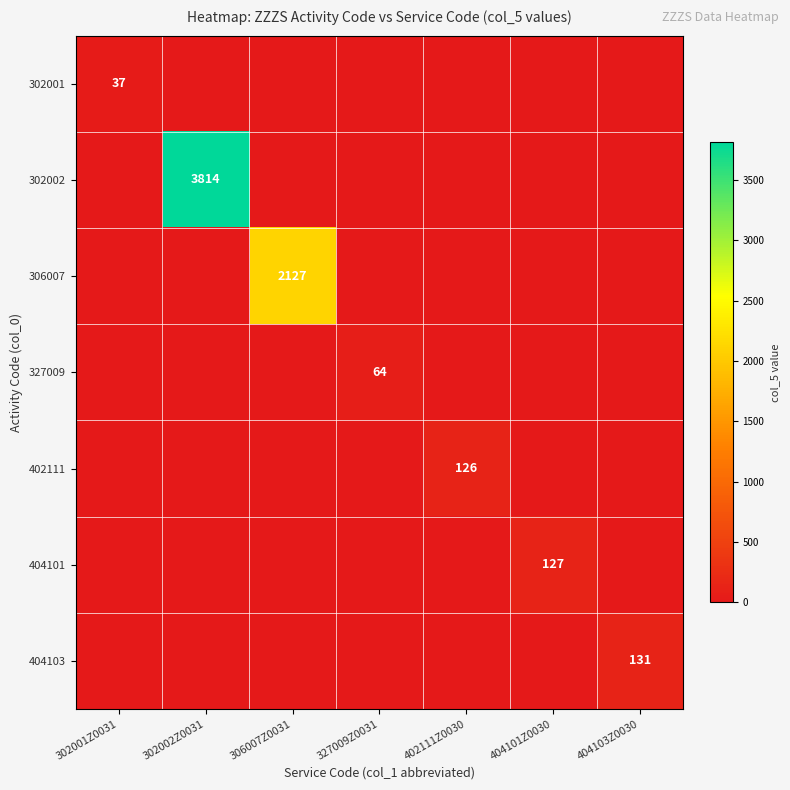

At which category is the sum across all series the highest?

302002Z0031